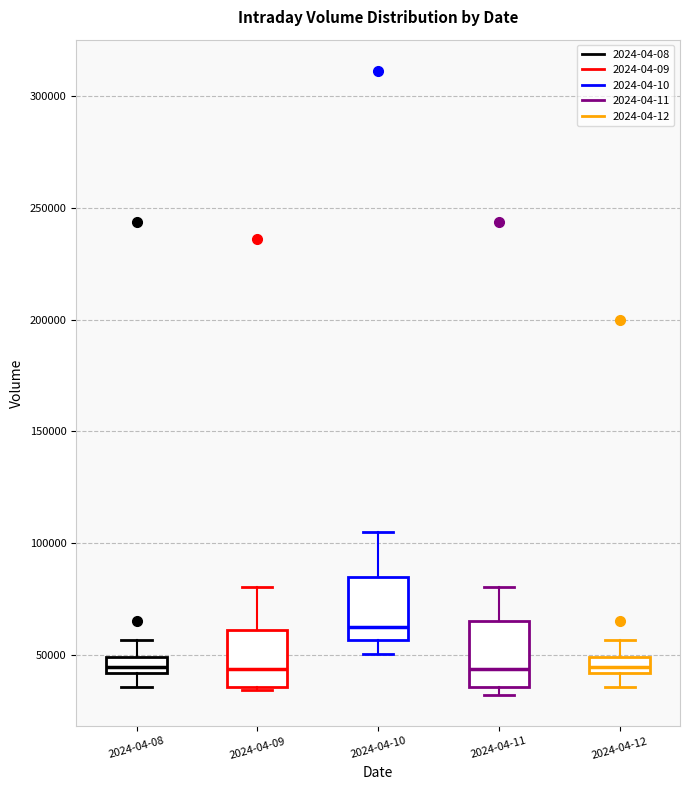

Where does the lower whisker of the box for 2024-04-08 end on the y-axis? The values are not printed on the chart, so give them approximately, as read against the axis.

35000